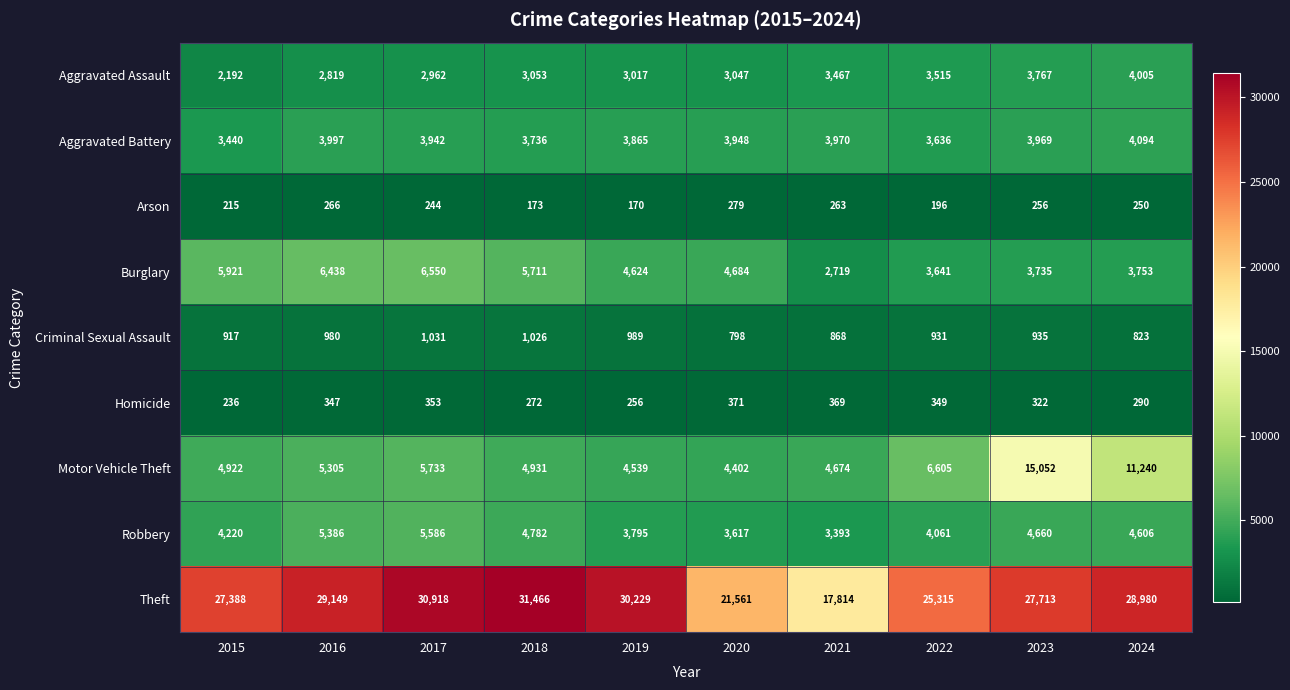

What is the difference between the maximum and minimum values in the Aggravated Battery series?

654